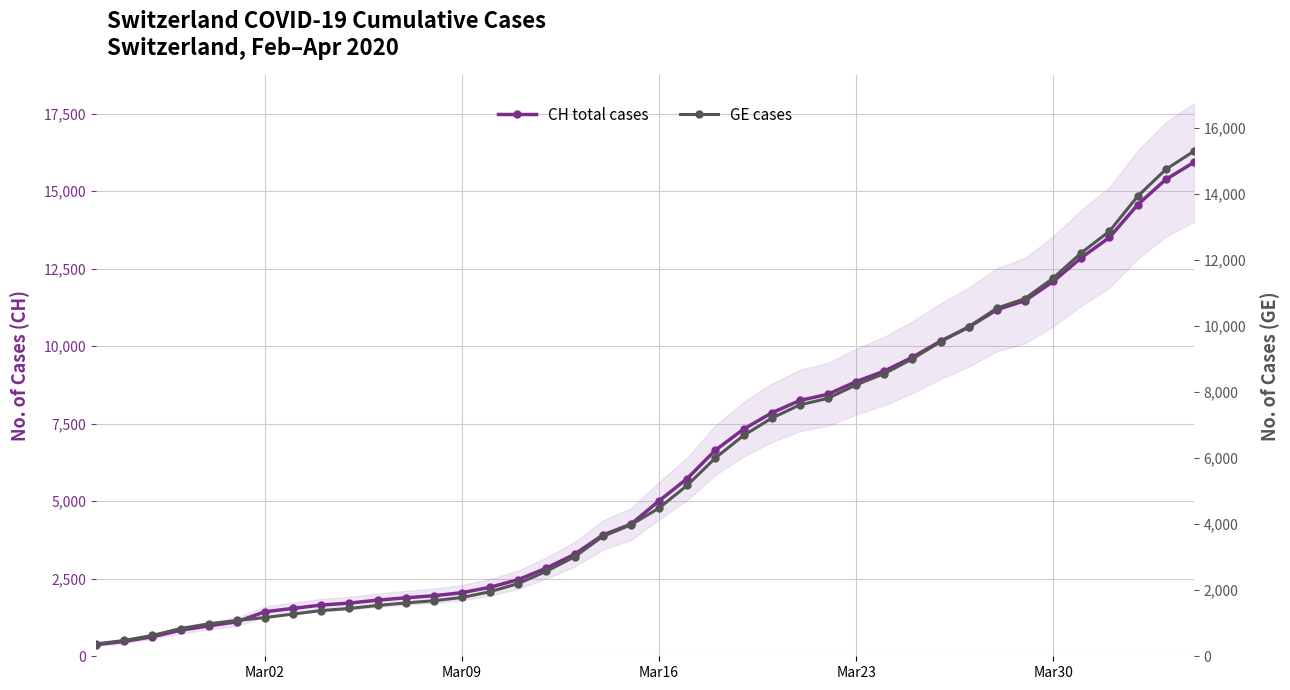

Is it true that CH total cases equals 14226 at Mar23?

False